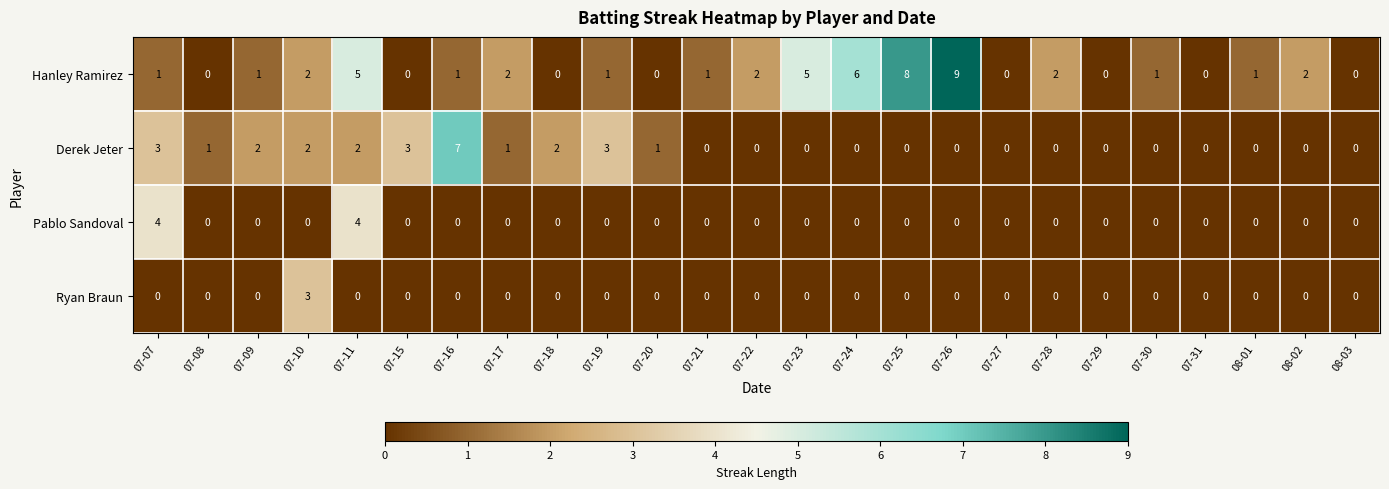

At which category does the chart reach its peak across all series?

07-26